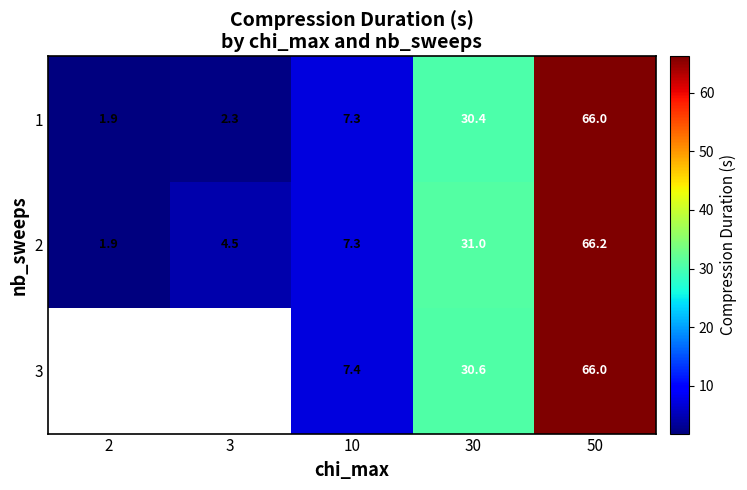

At which label does 2 first exceed 7?

10